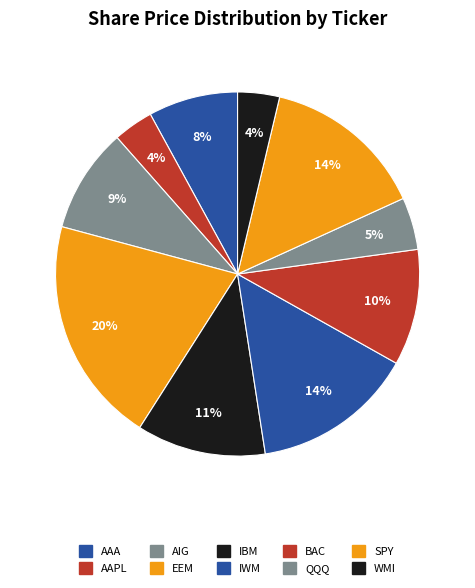

What is the change in value from BAC to QQQ?

-43.2